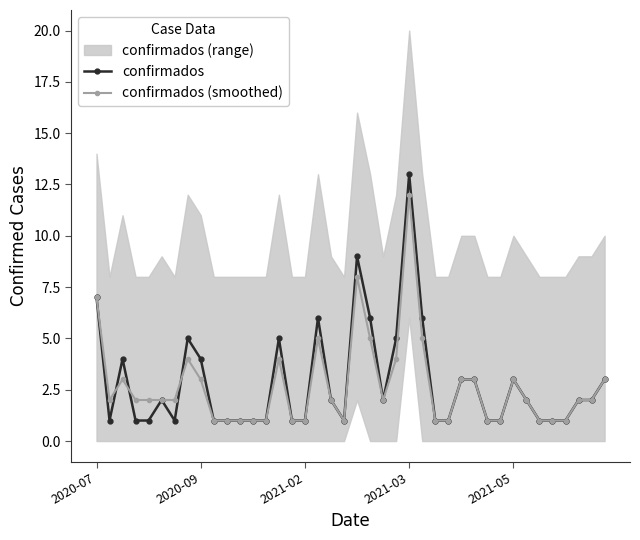

How many data points in confirmados are above 2?

15